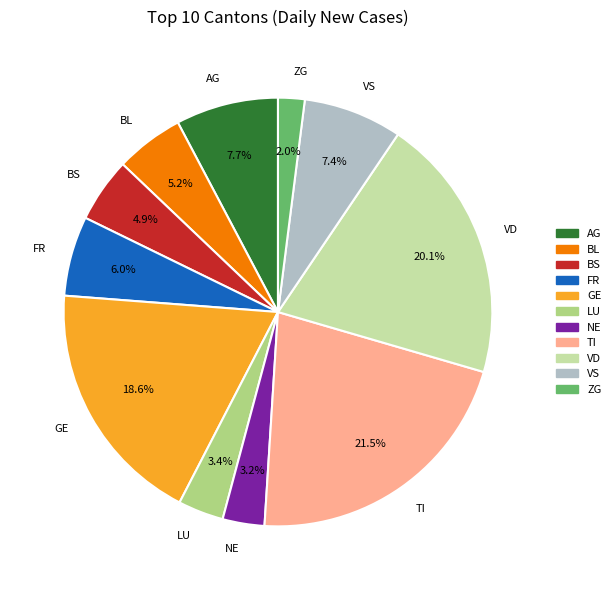

The VD slice represents 11% of the pie. True or false?

False